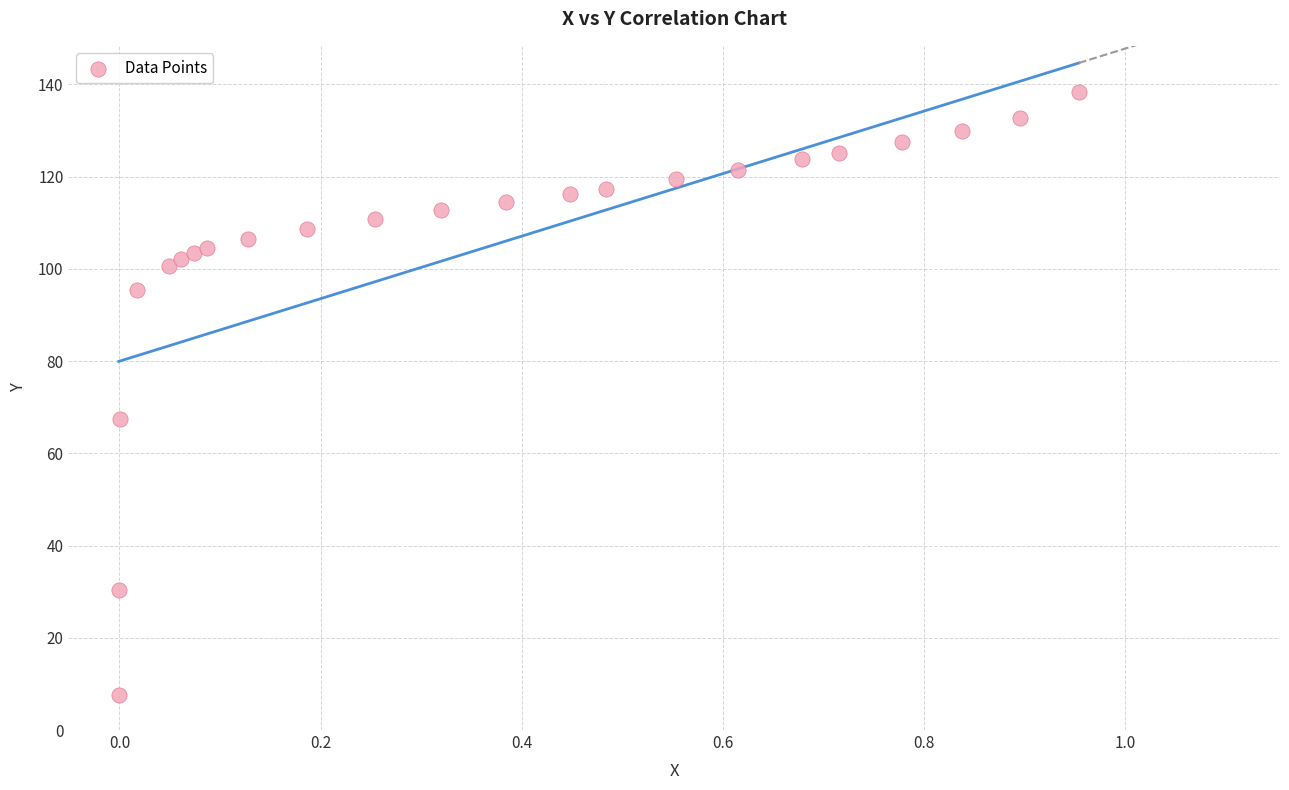

What Y value in the scatter plot is closest to 73?

67.4